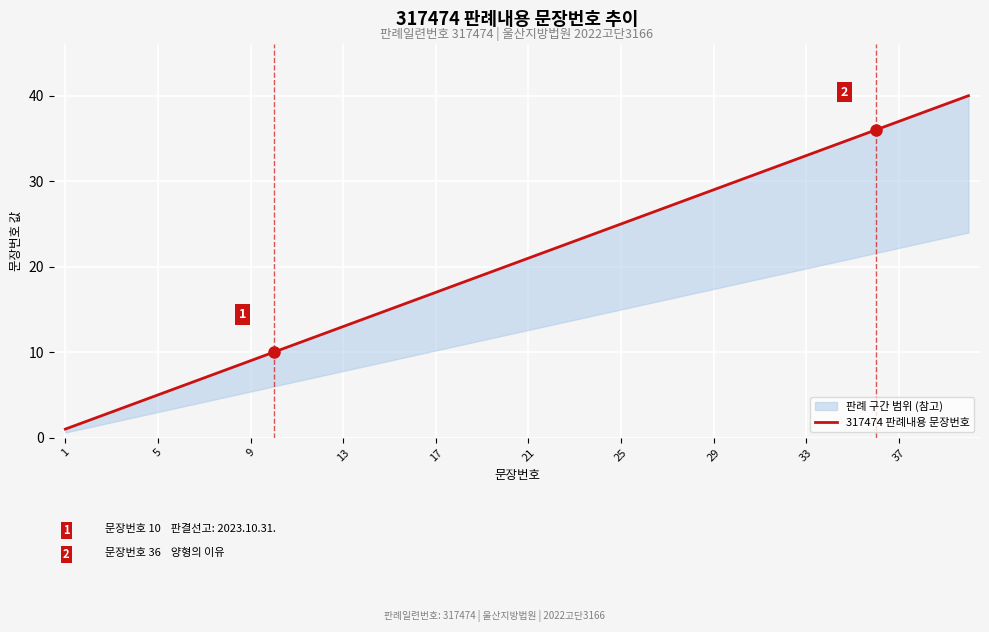

What is the difference between the maximum and second lowest values?

38